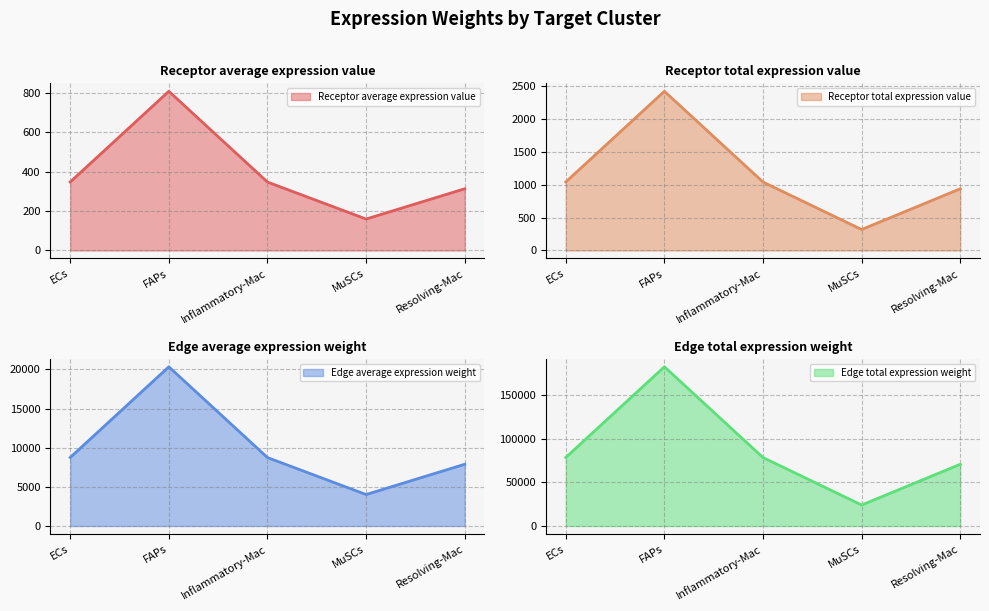

What value does the Receptor average expression value series have at MuSCs?

159.6